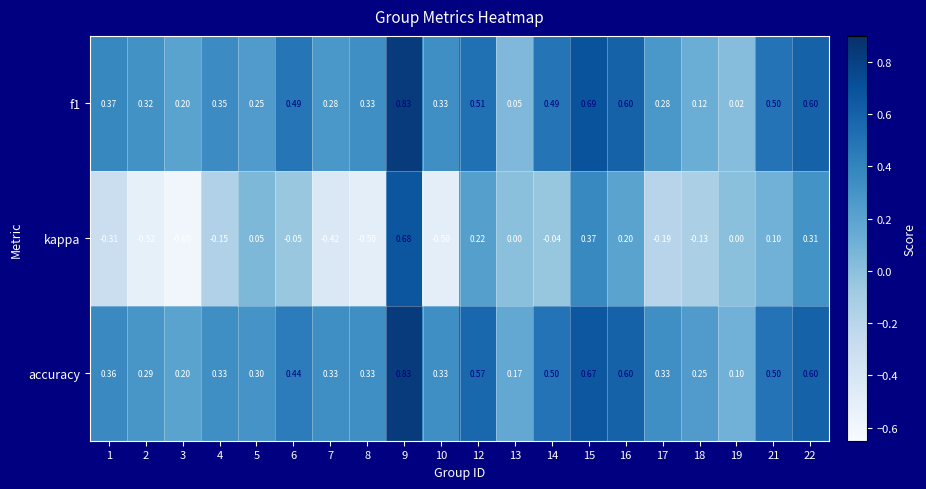

Which series has the largest total across all categories?

accuracy